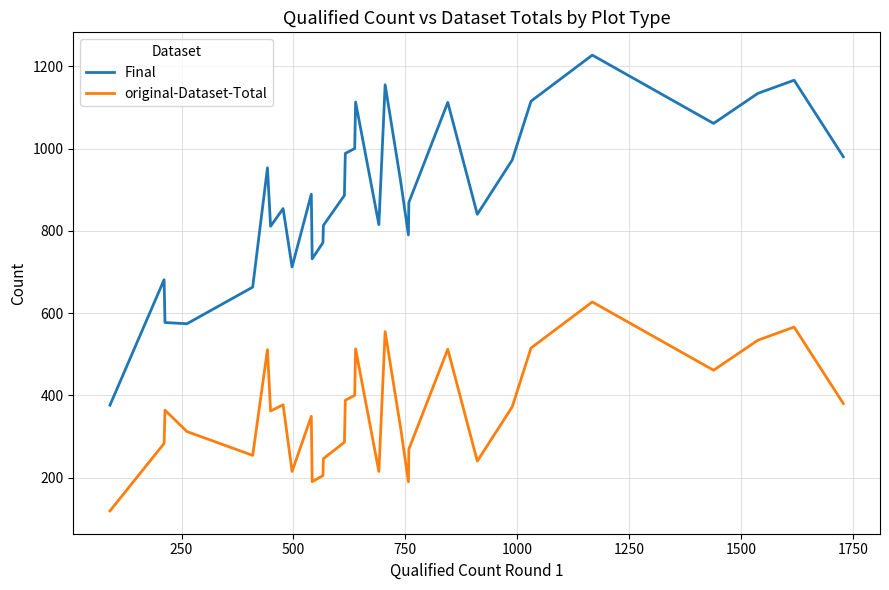

What is the difference between the second highest and second lowest values in the original-Dataset-Total series?

376